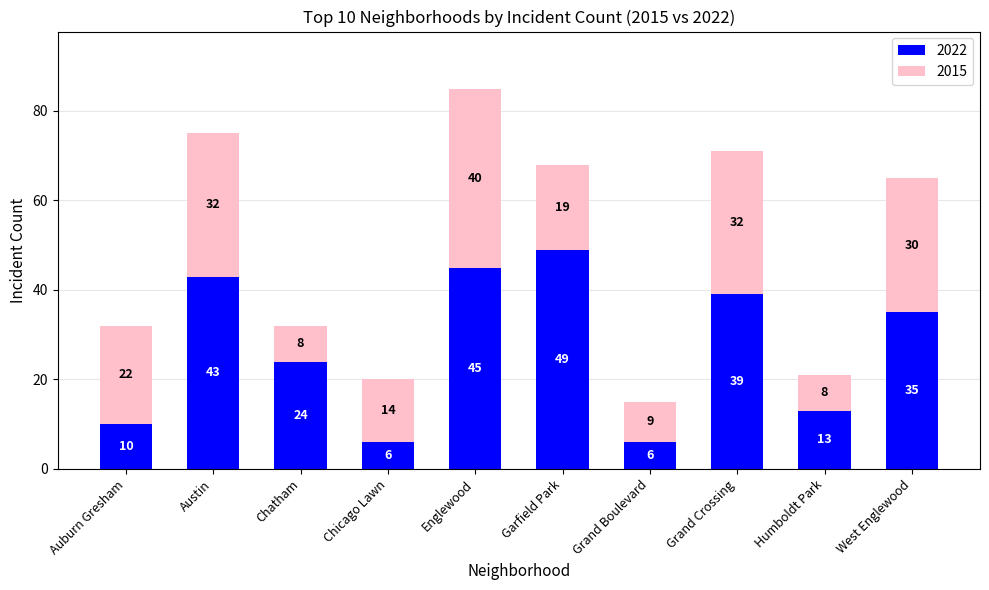

Which category has the highest value in the 2022 series?

Garfield Park